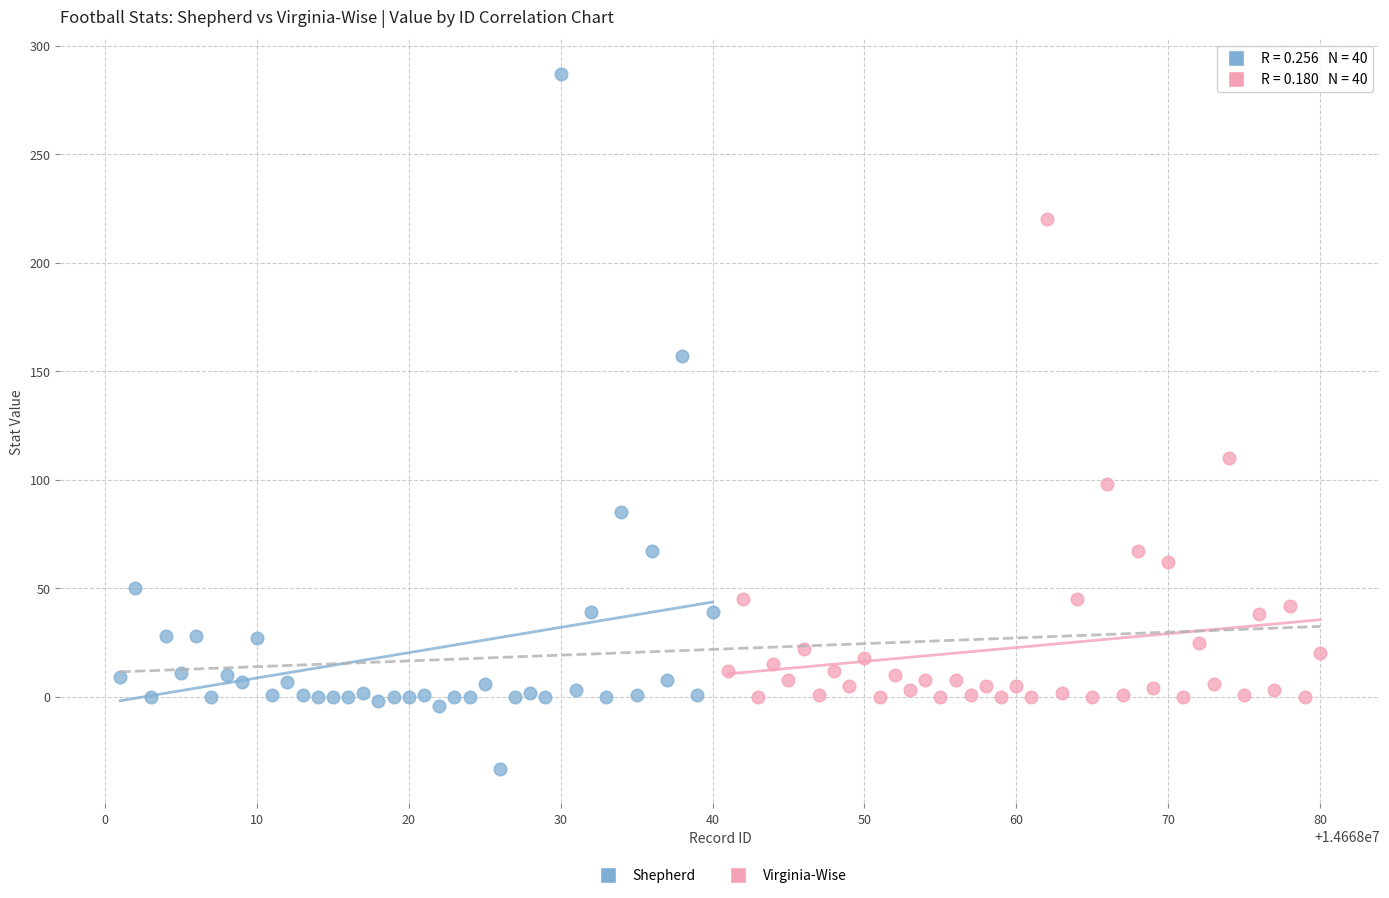

What are all the series names shown in the legend?

Shepherd, Virginia-Wise